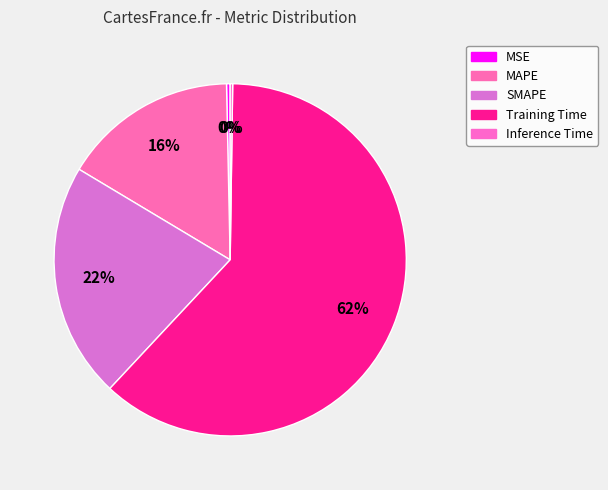

True or false: Inference Time accounts for 0% of the total.

True